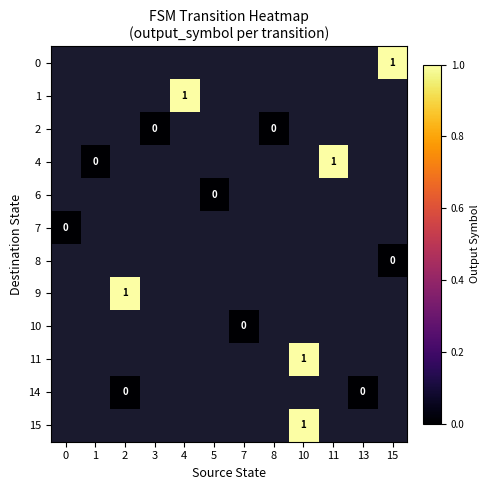

List the series in order of their peak value, lowest first.

0, 1, 2, 4, 6, 7, 8, 9, 10, 11, 14, 15